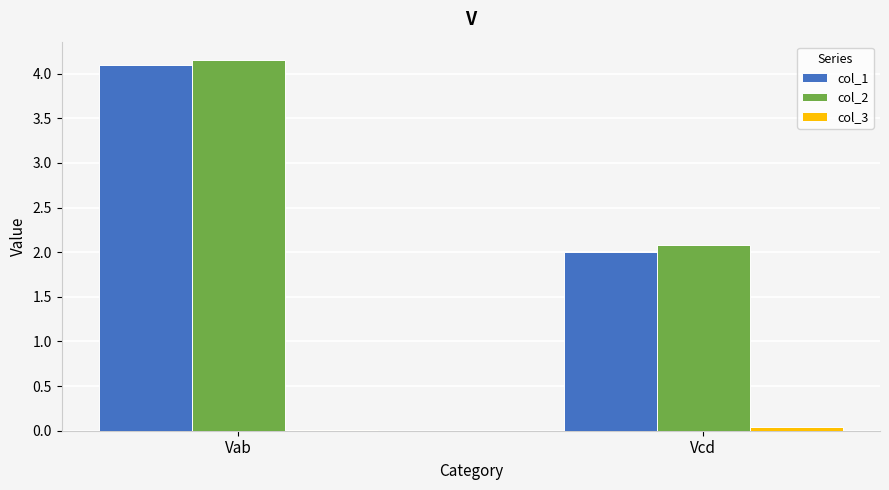

Which series has the largest range (max minus min)?

col_1